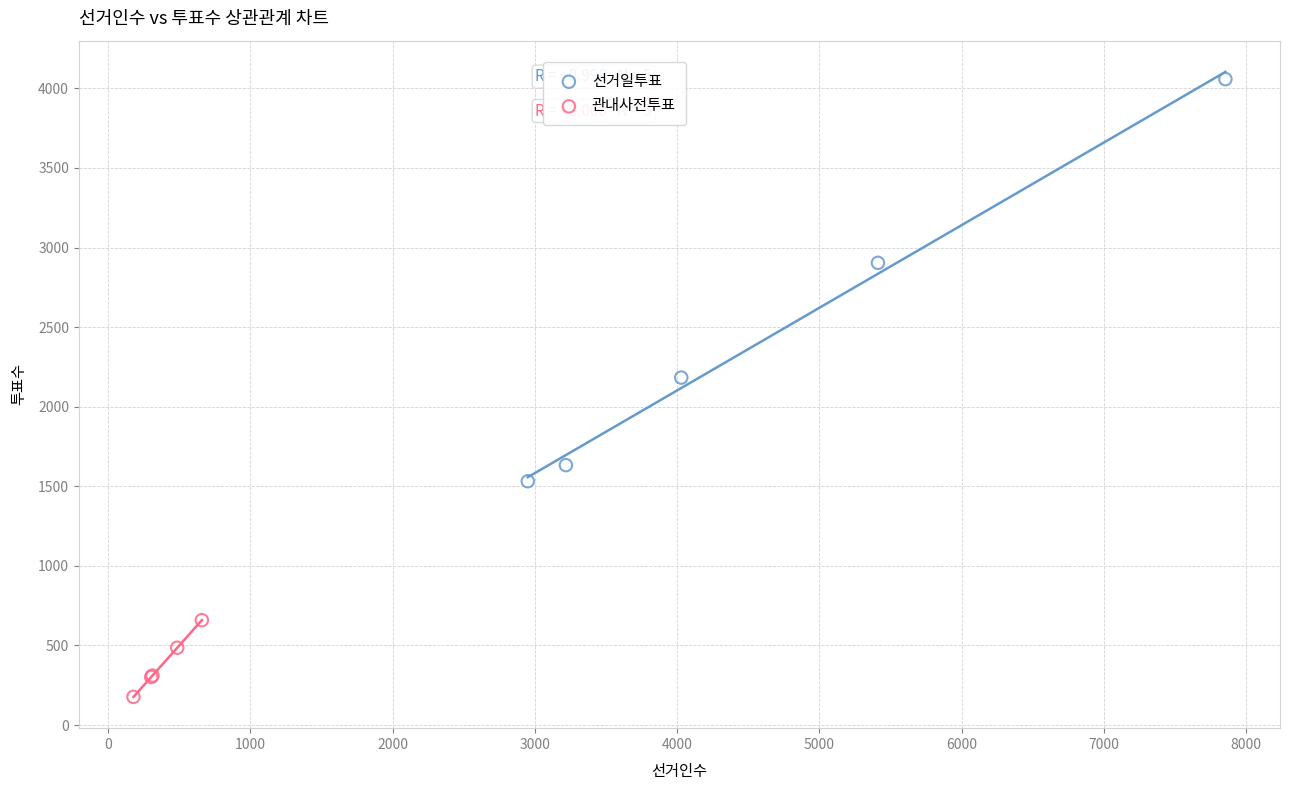

Which series contains the lowest Y value?

관내사전투표